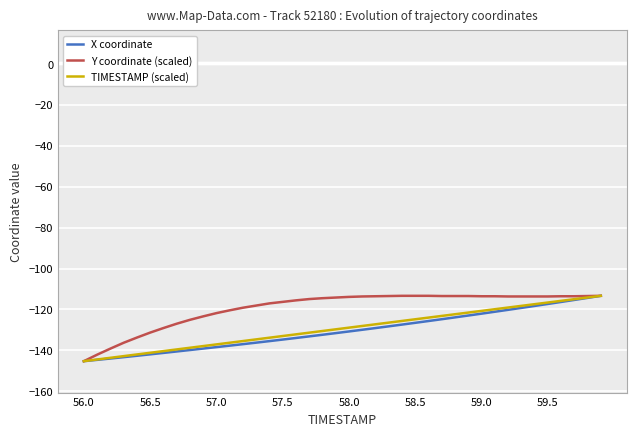

The value of Y coordinate (scaled) at 59.0 is -113.6. True or false?

True